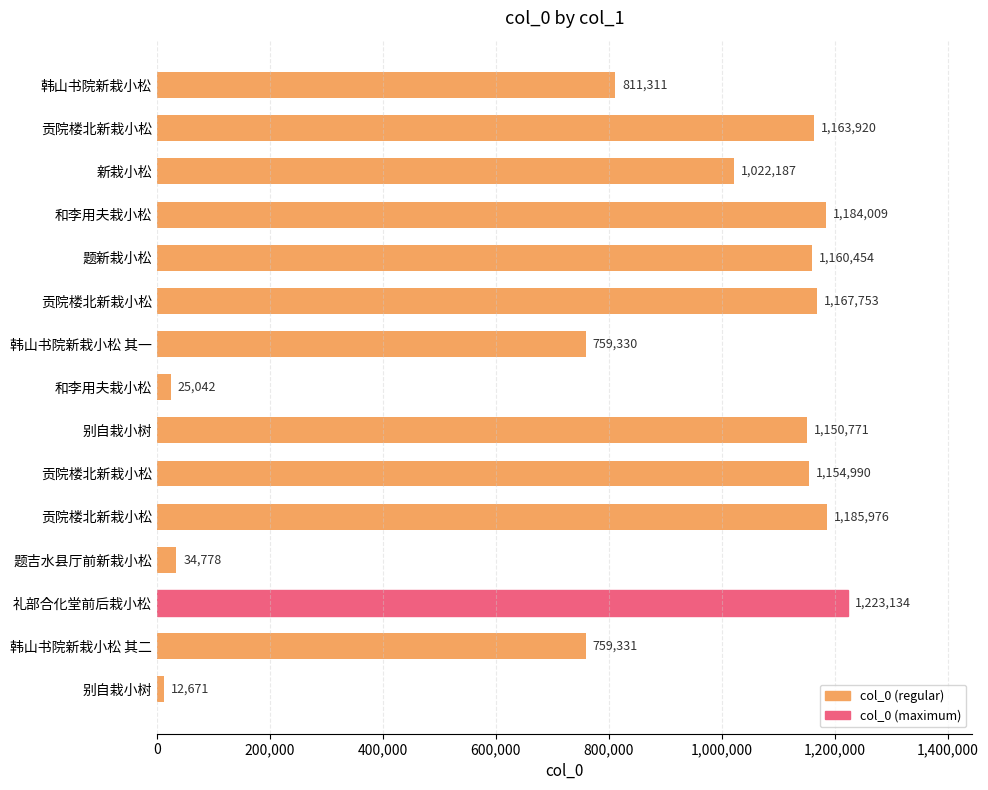

What is the average value?

854377